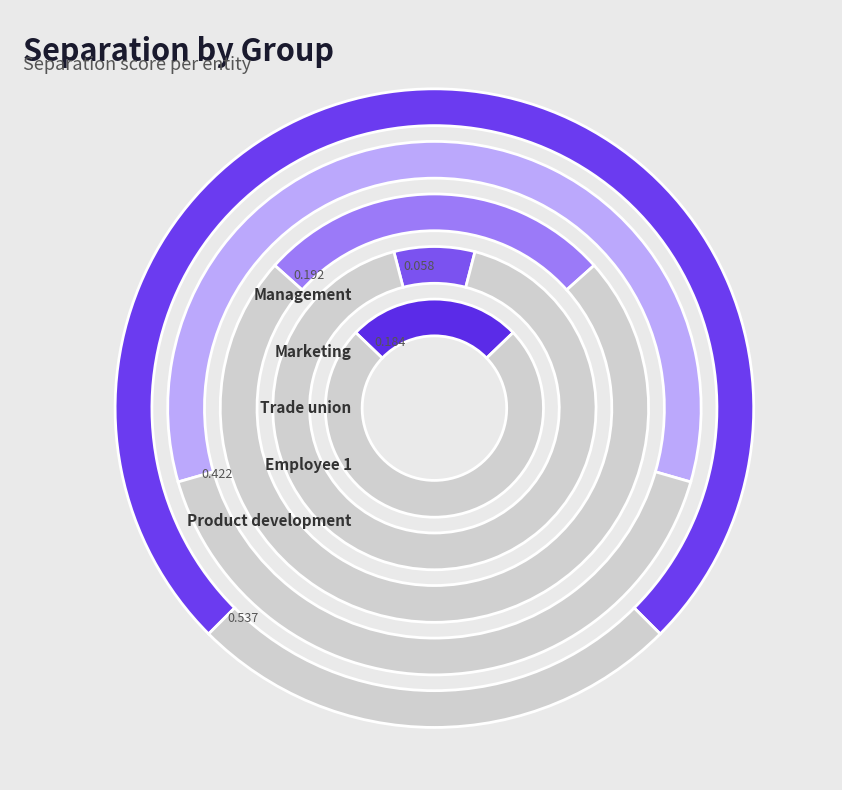

To the nearest percent, what is the difference between the largest and smallest slice percentages?

34%